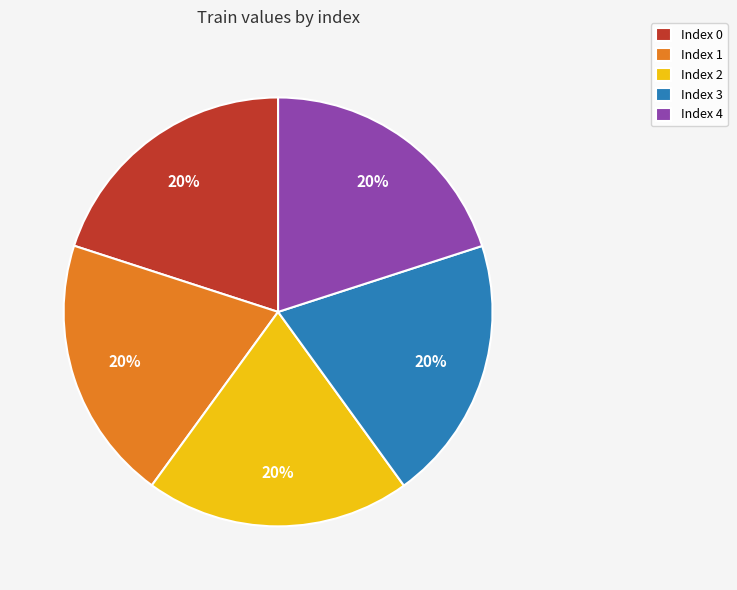

Is the sum of Index 2 and Index 1 greater than half?

No